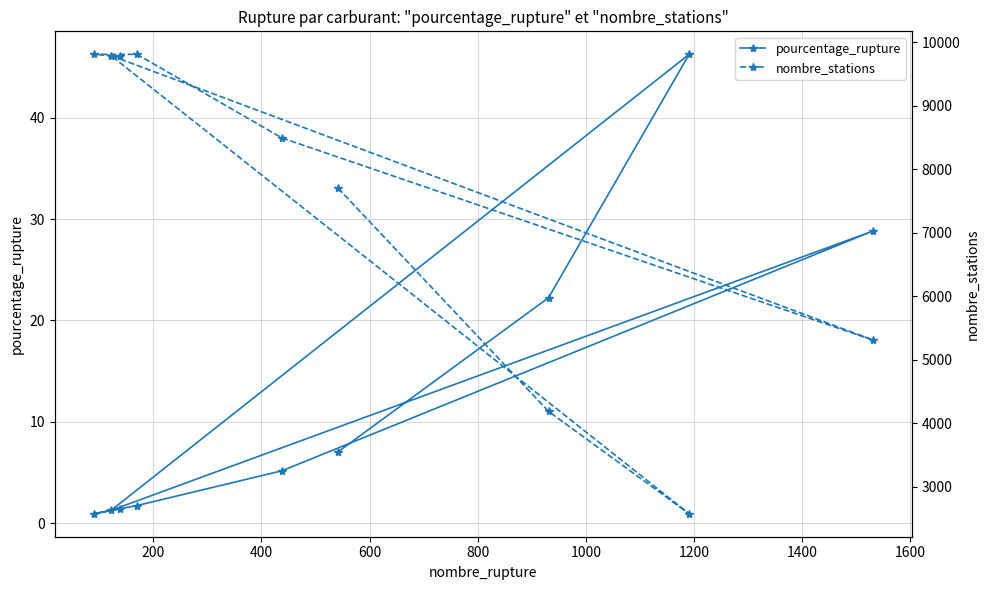

What is the highest value of the pourcentage_rupture series?

46.3